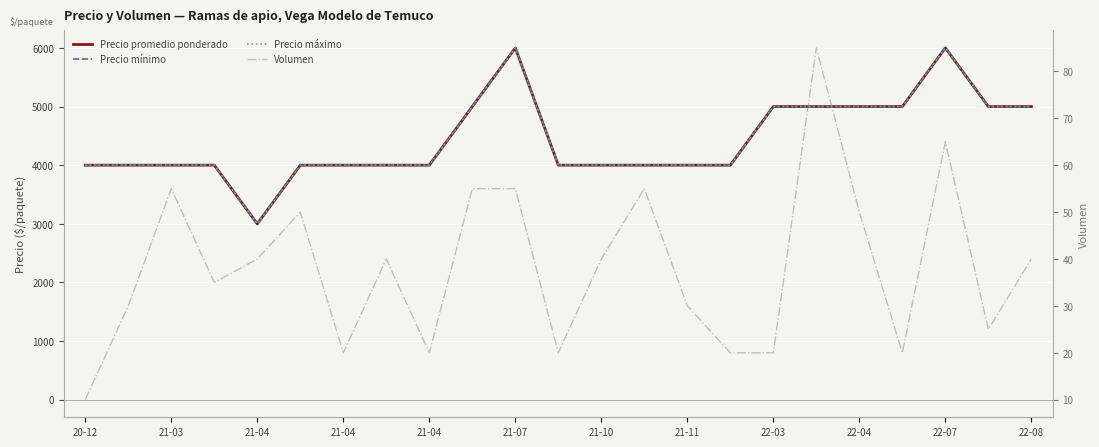

Does the chart display data point markers on the line(s)?

No